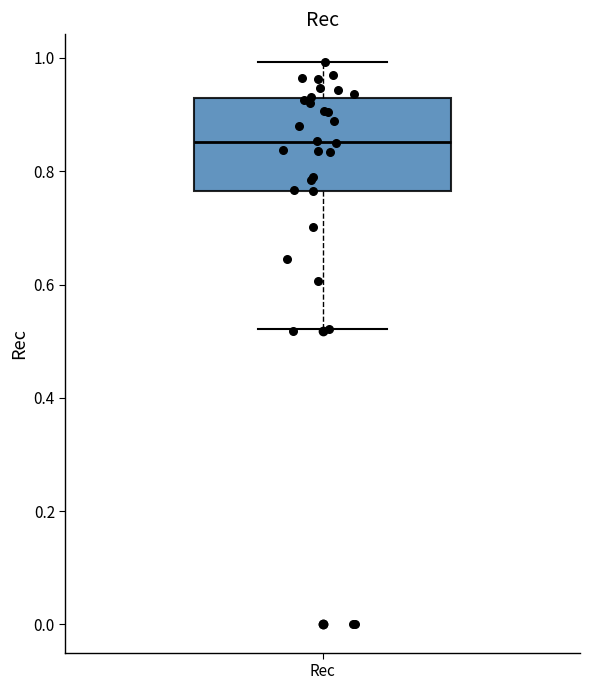

Read this box plot against the y-axis: the position of the median line, the range covered by the box, and the ends of both whiskers. The values are not printed on the chart, so give them approximately, as read against the axis.

median 0.86, box 0.76 to 0.94, whiskers 0.52 to 1.00